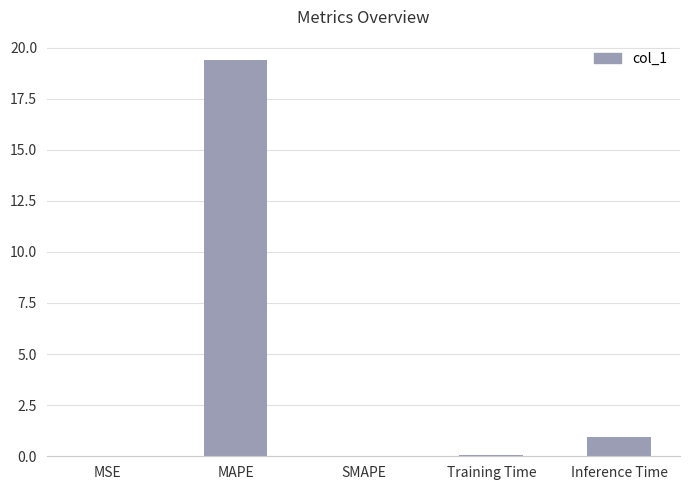

What is the greatest value displayed?

19.4